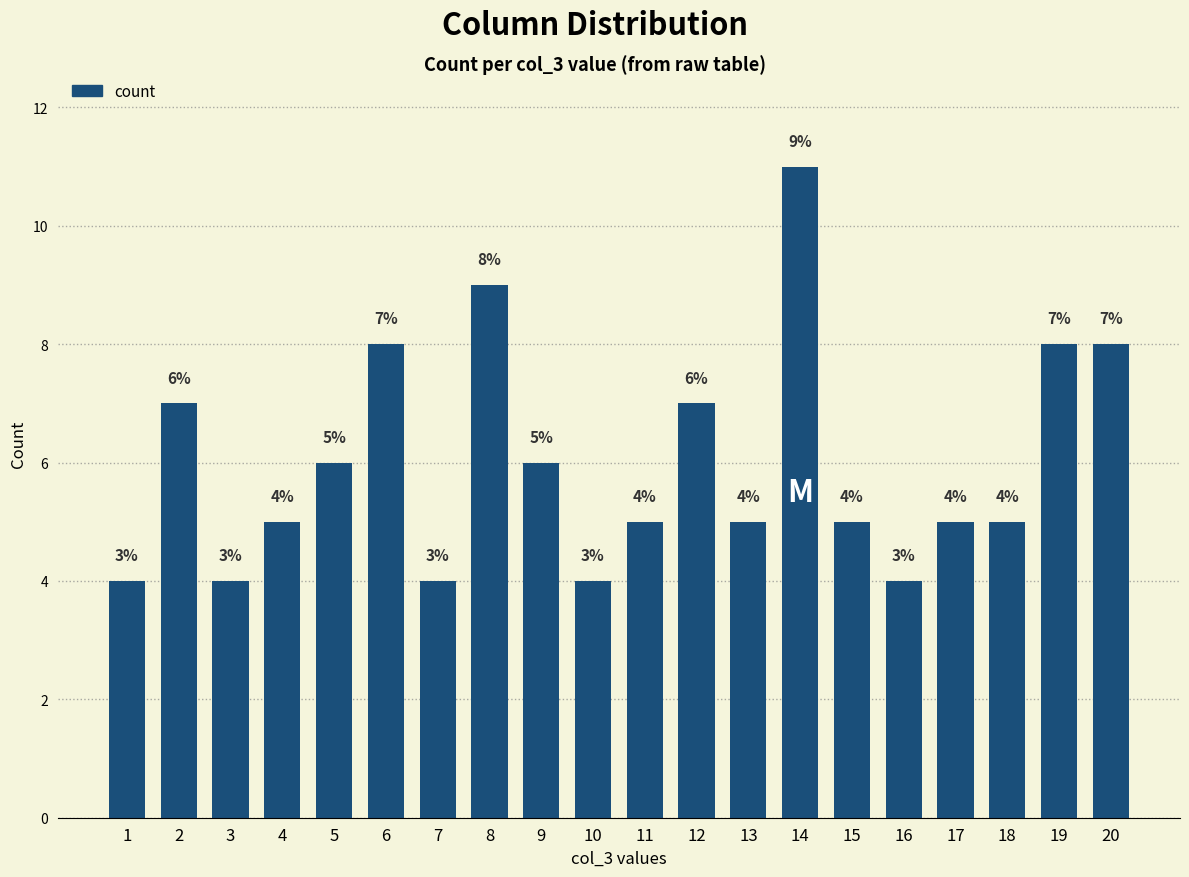

What is the change in value from 10 to 12?

+3